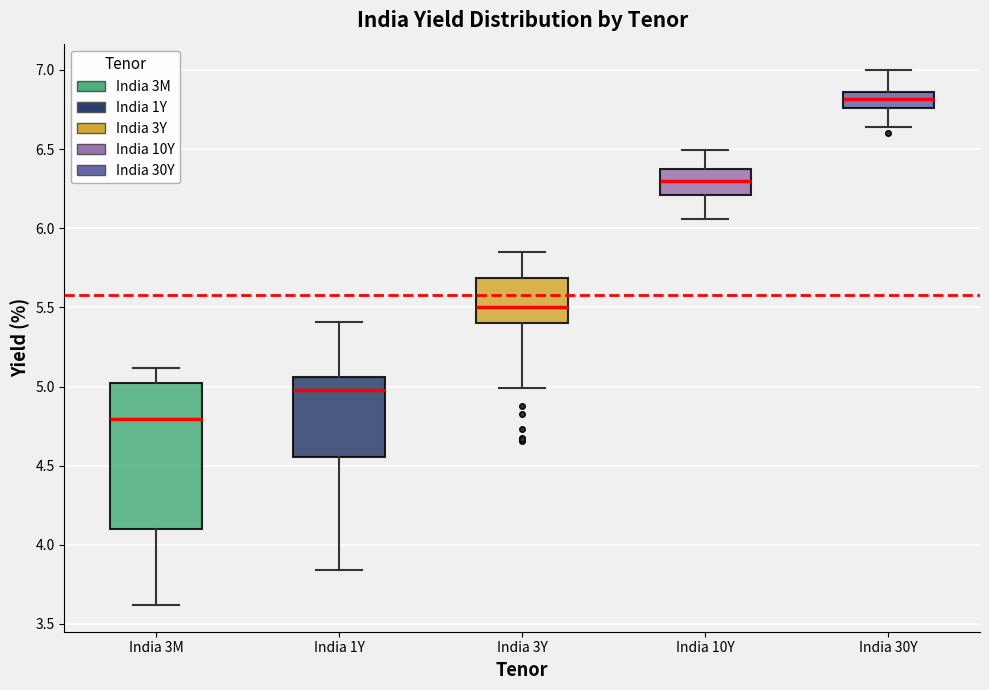

Reading left to right, read every box against the y-axis: the position of its median line, the range the box covers, and the ends of its whiskers. The values are not printed on the chart, so give them approximately, as read against the axis.

India 3M: median 4.80, box 4.10 to 5.05, whiskers 3.60 to 5.10
India 1Y: median 5.00, box 4.55 to 5.05, whiskers 3.85 to 5.40
India 3Y: median 5.50, box 5.40 to 5.70, whiskers 5.00 to 5.85
India 10Y: median 6.30, box 6.20 to 6.35, whiskers 6.05 to 6.50
India 30Y: median 6.80, box 6.75 to 6.85, whiskers 6.65 to 7.00